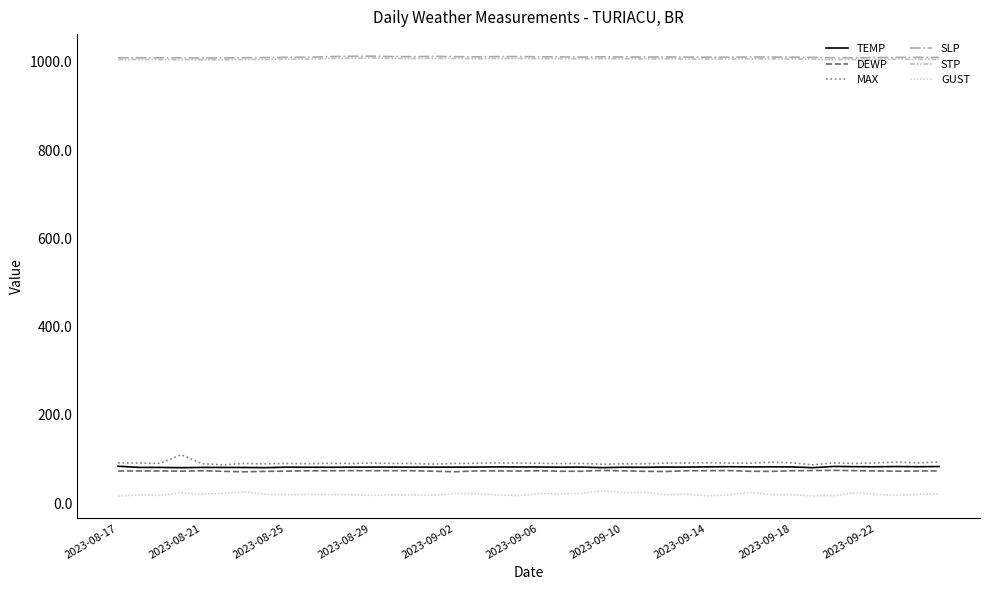

Does the chart display data point markers on the line(s)?

No